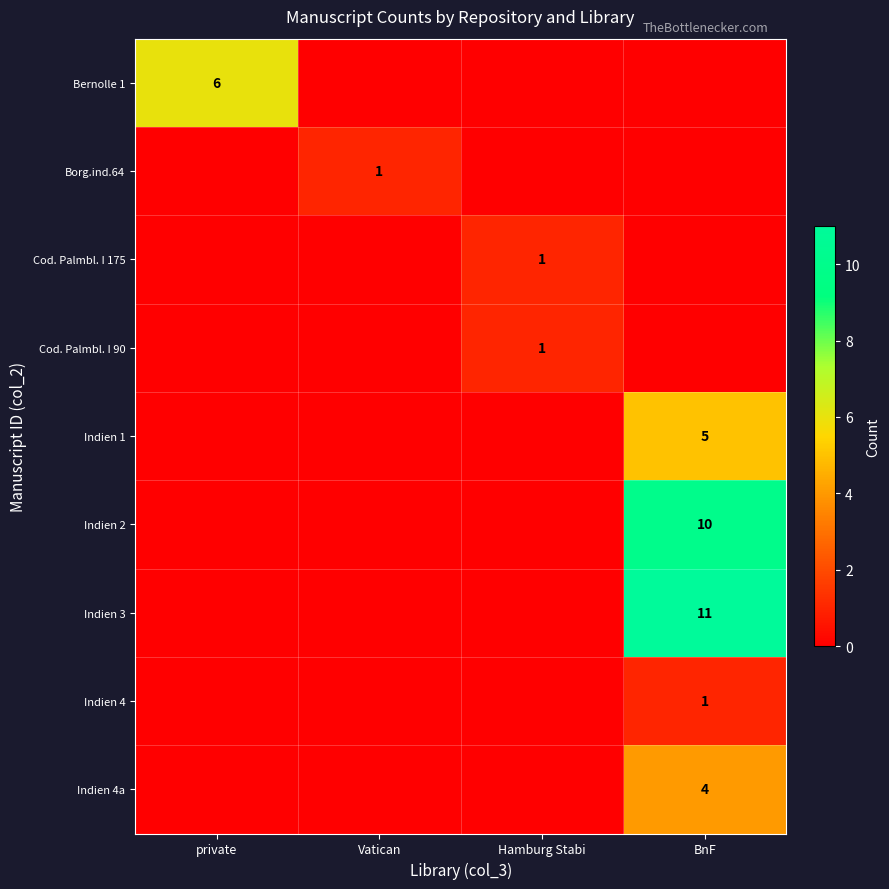

What is the difference between the highest and lowest values at Vatican?

1